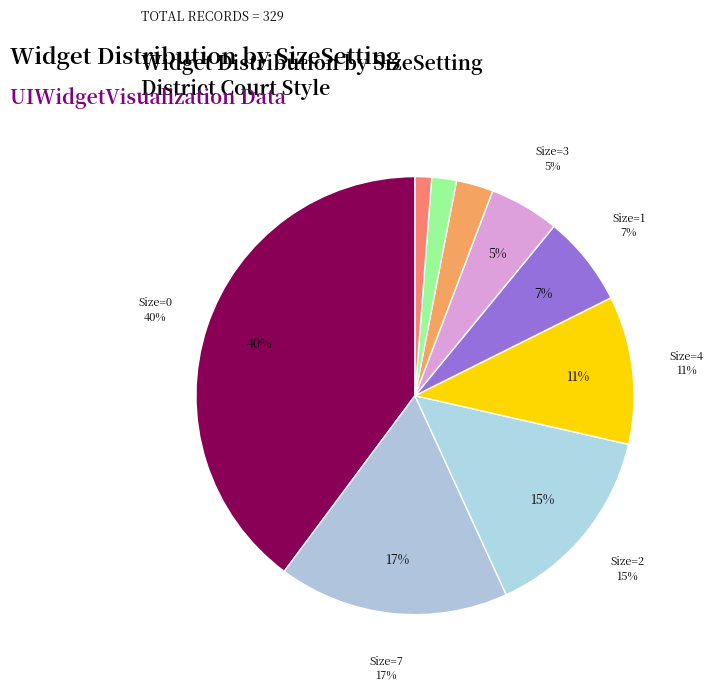

Which category has the smallest portion of the pie?

10